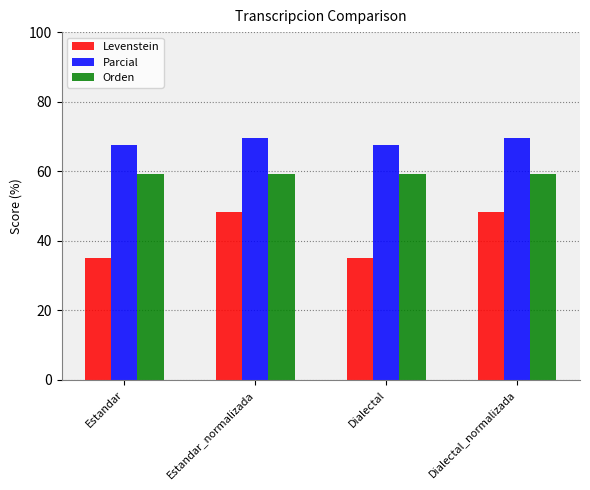

Rank the series by their average value, from lowest to highest.

Levenstein, Orden, Parcial